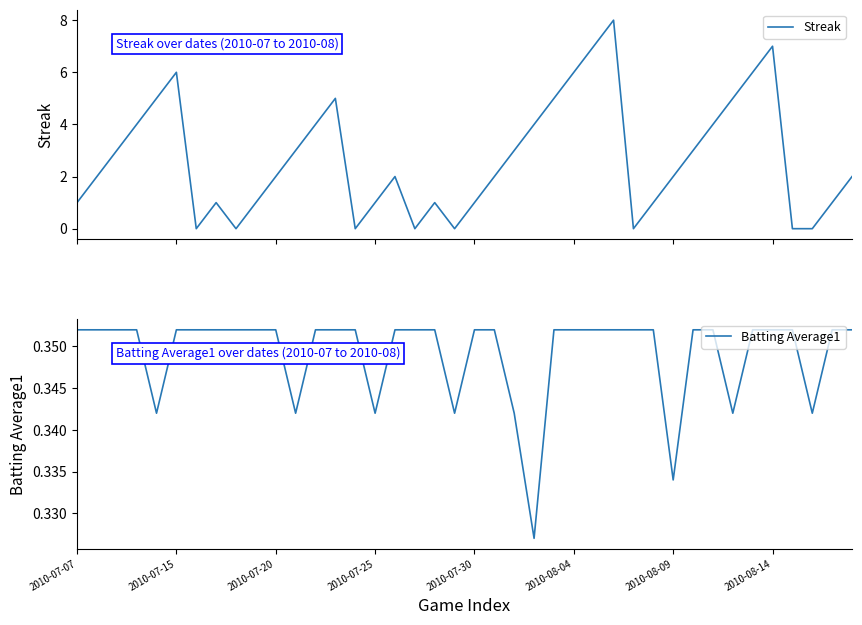

The Batting Average1 series shows 0.6 at 2010-08-14. True or false?

False